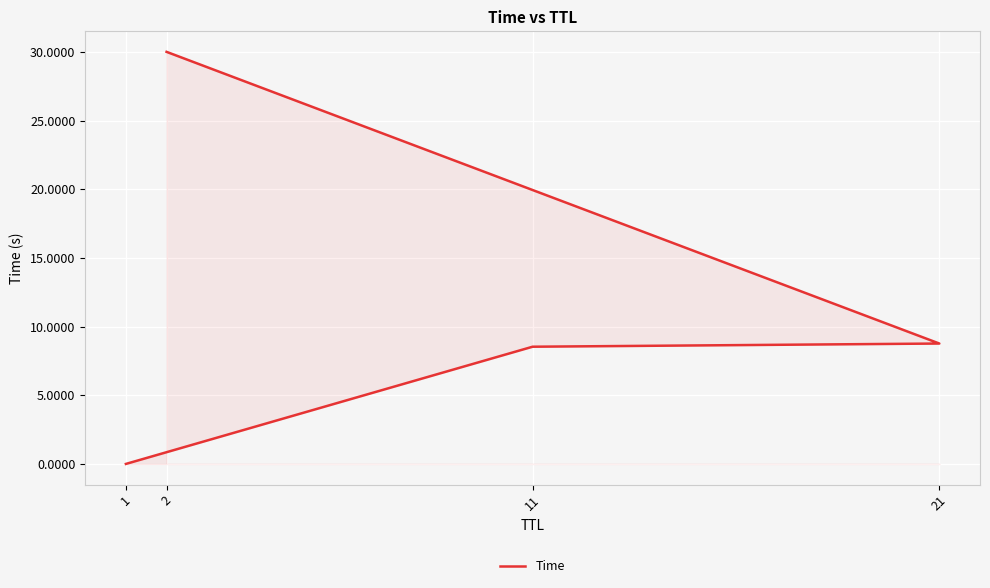

Where does the data first go above 8?

11